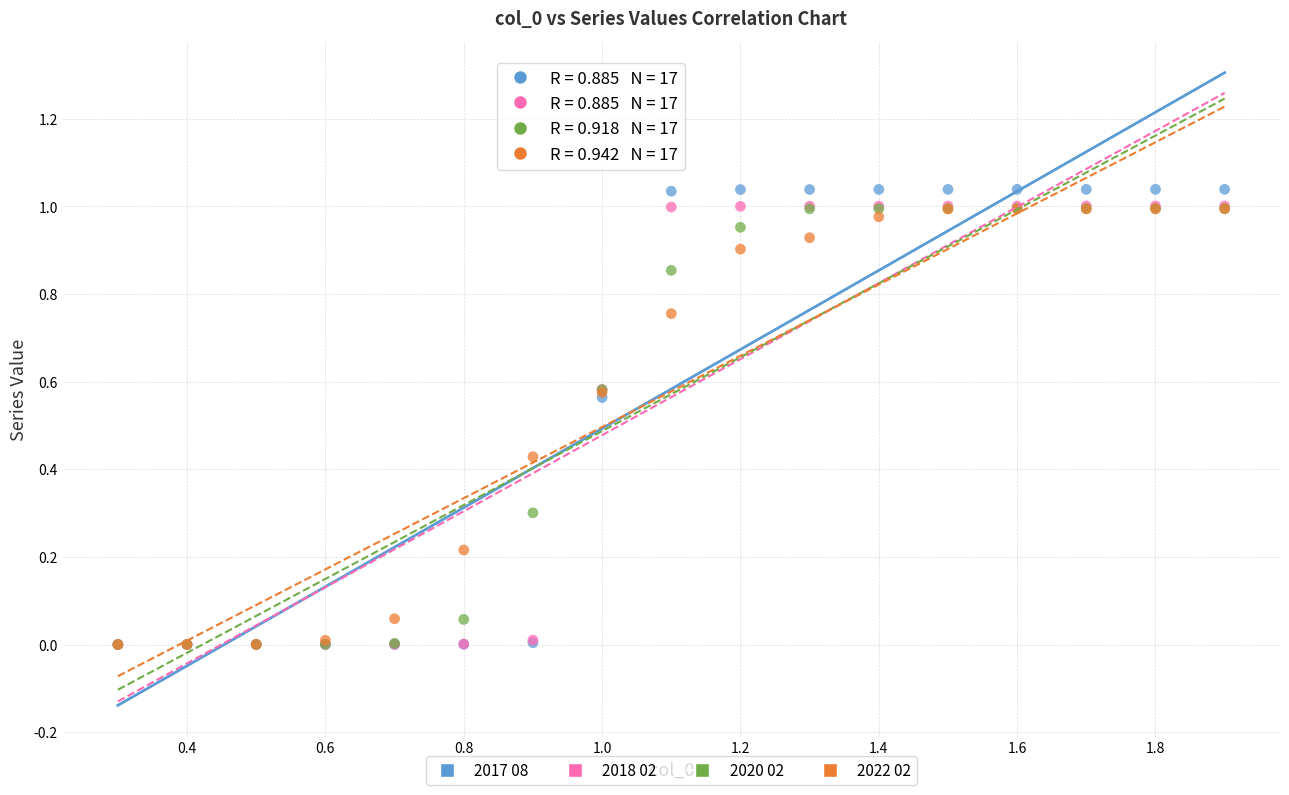

Which series reaches the maximum Y coordinate?

2017 08